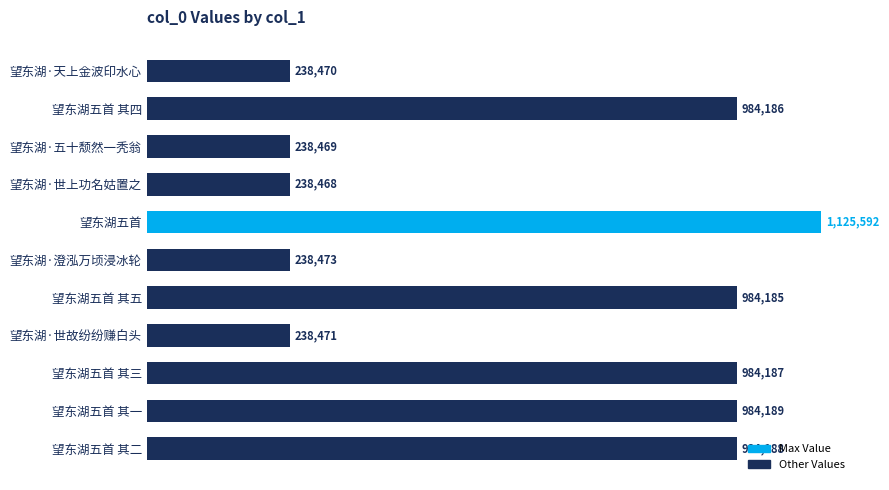

At which category does the chart reach its minimum across all series?

望东湖·世上功名姑置之